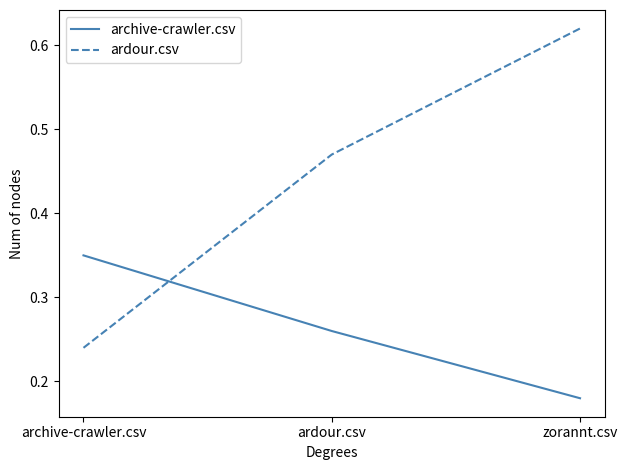

What position from the right is zorannt.csv?

1